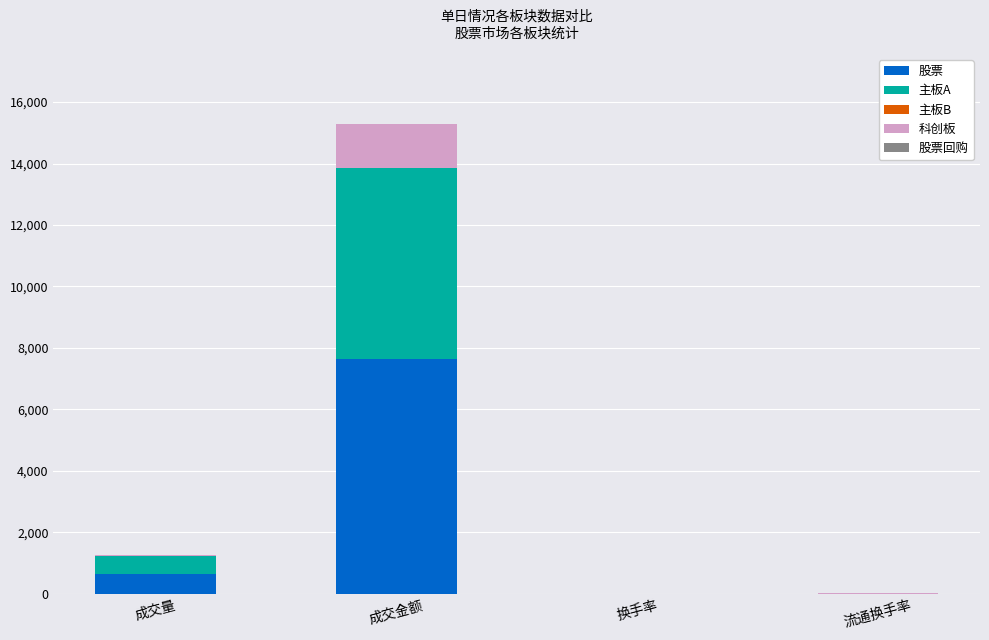

Are the bars grouped side by side (vs. stacked)?

No